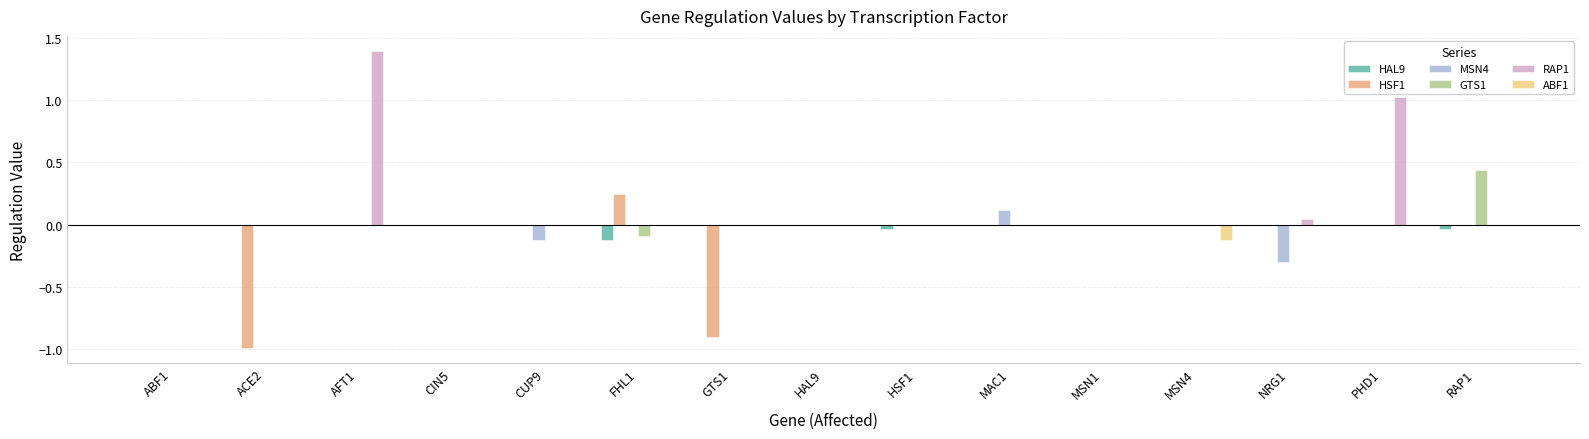

Is it true that GTS1 equals 0.0 at HSF1?

True